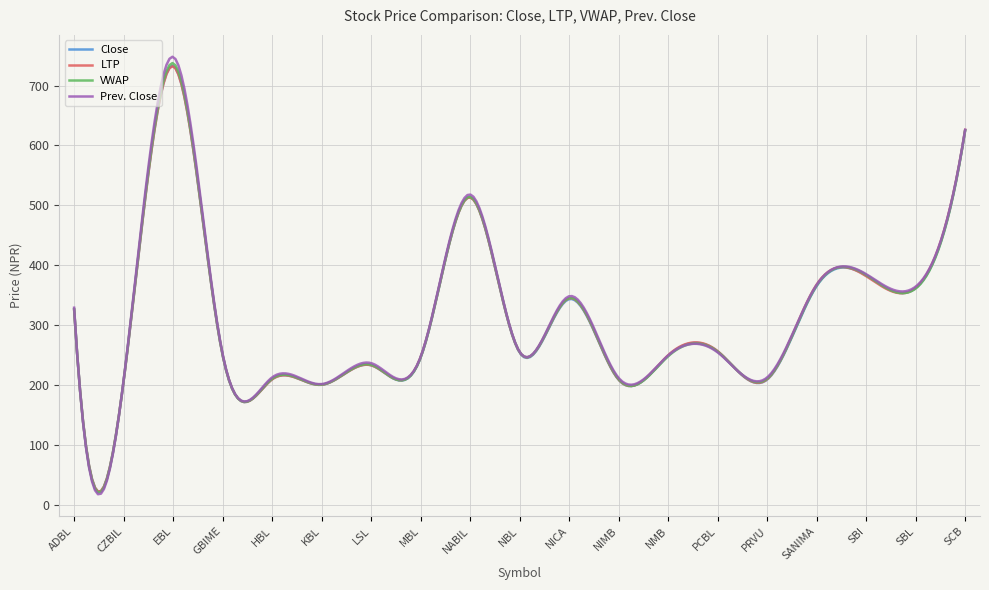

True or false: LTP has more than 2 interior local peaks.

True